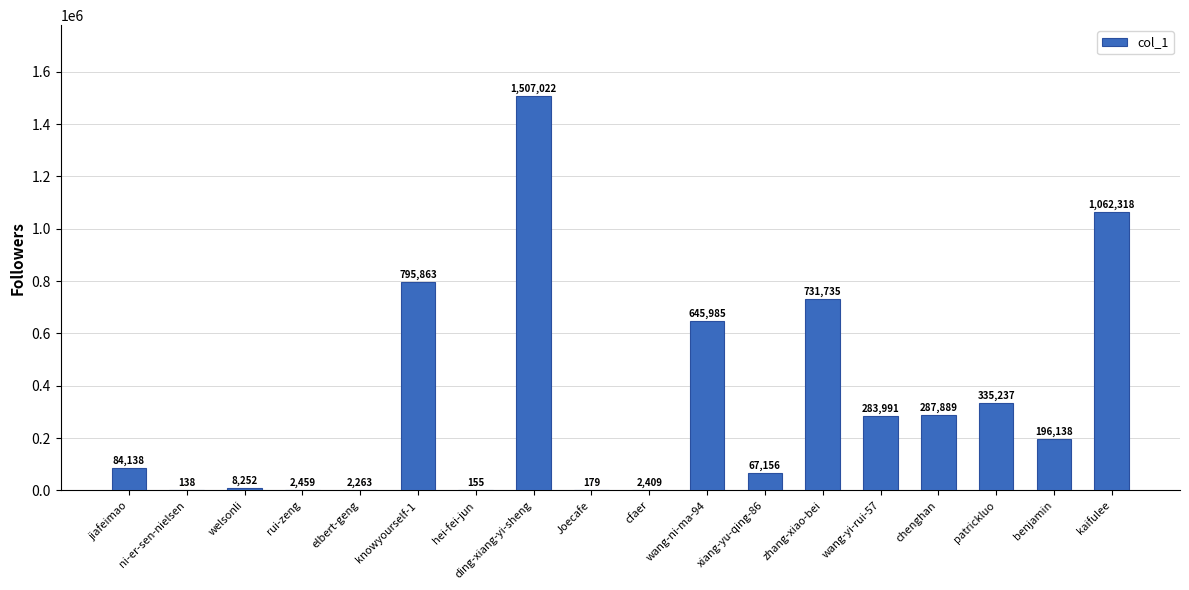

True or false: the data shows 2409 at cfaer.

True